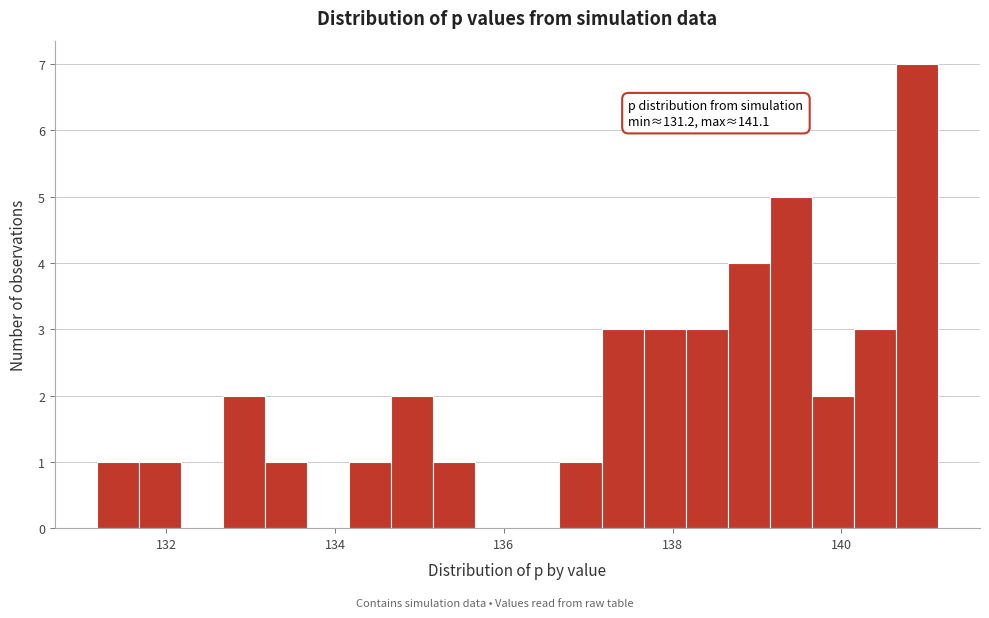

Around what value on the x-axis is the tallest bar? Give the approximate position of its centre, as read against the axis.

140.8